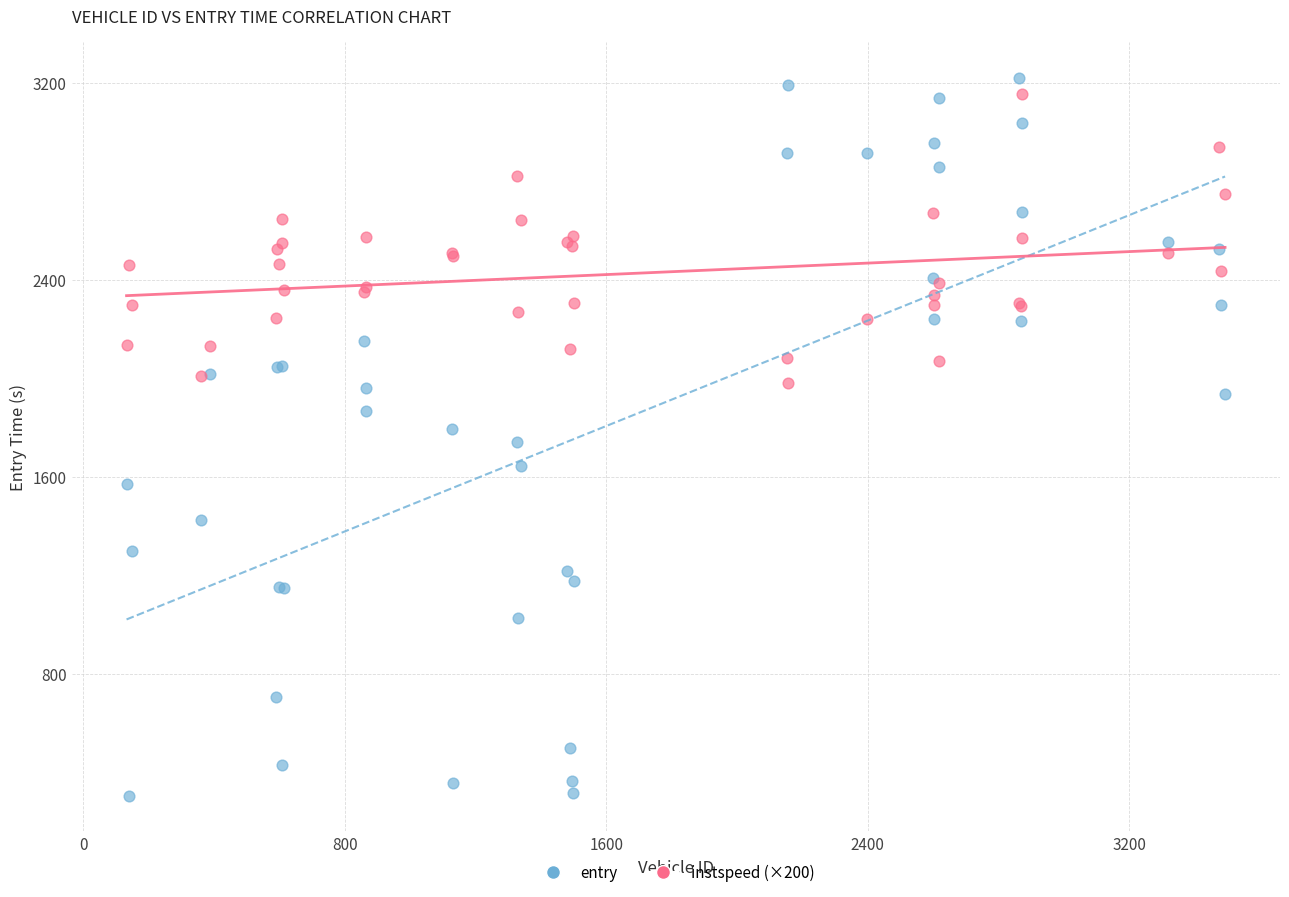

Which series contains the highest Y value?

entry